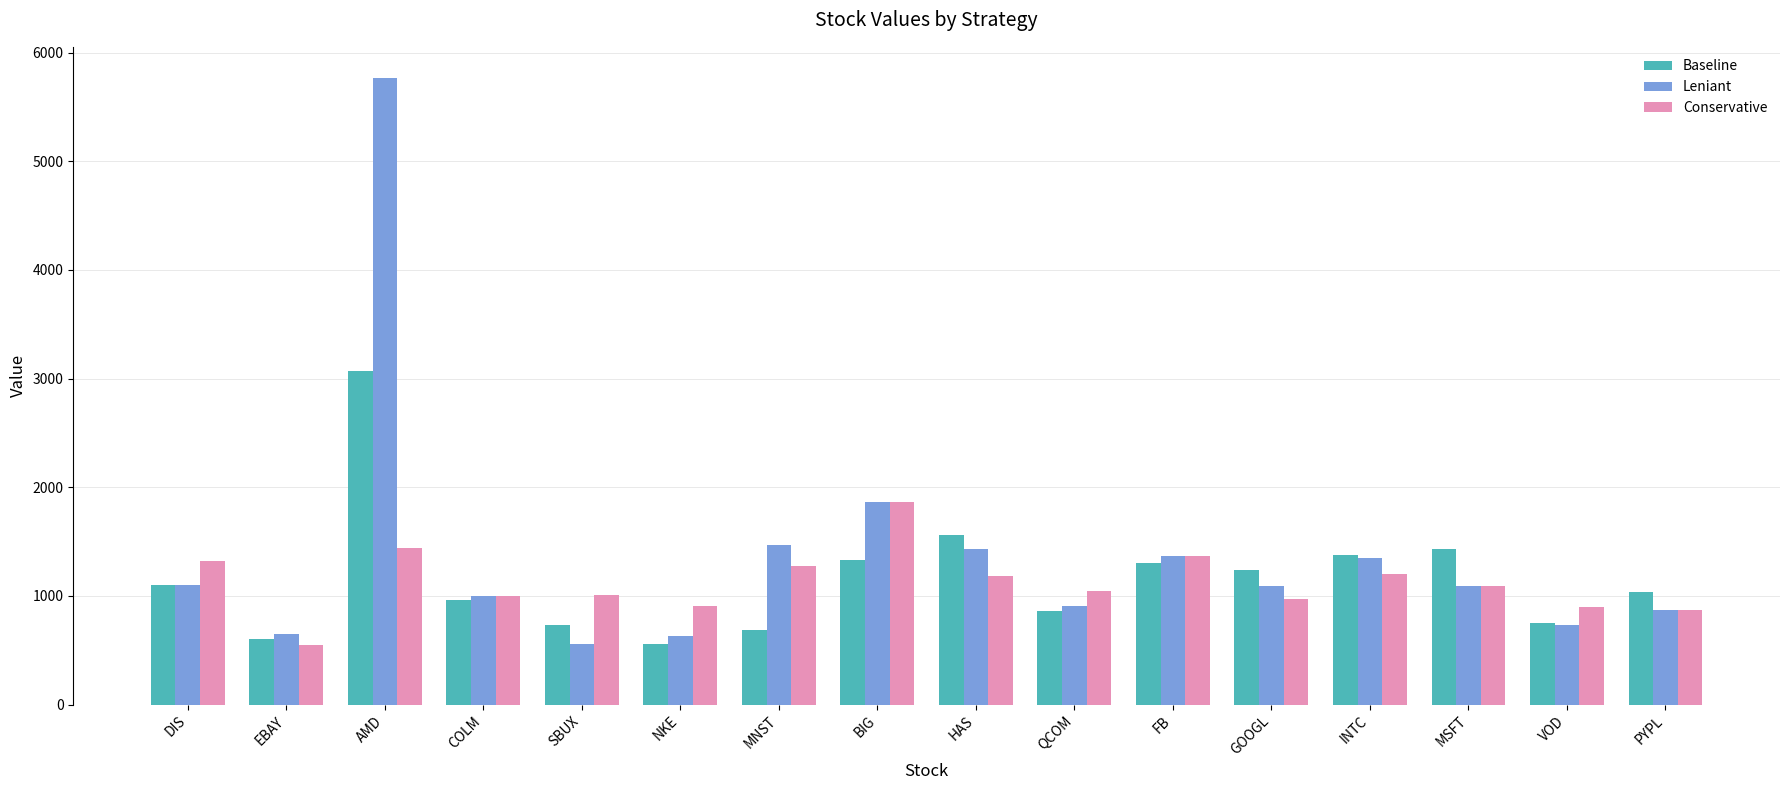

How many series are shown in this chart?

3